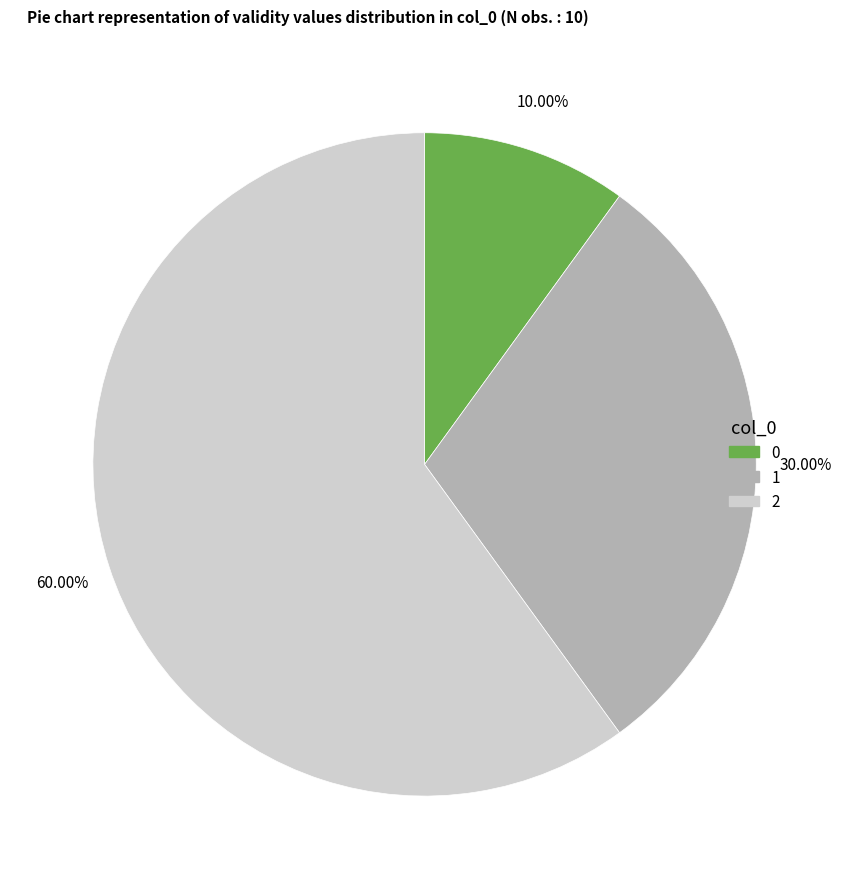

Is there any slice that represents more than half of the pie?

Yes